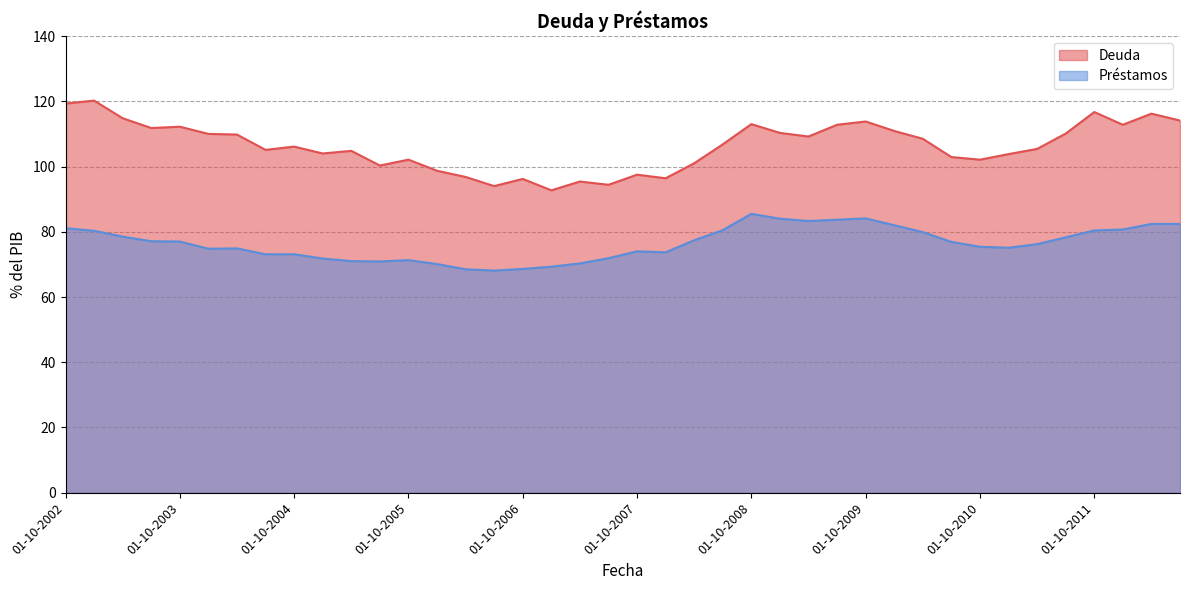

In Deuda, how many points are higher than both neighbors (excluding endpoints)?

12